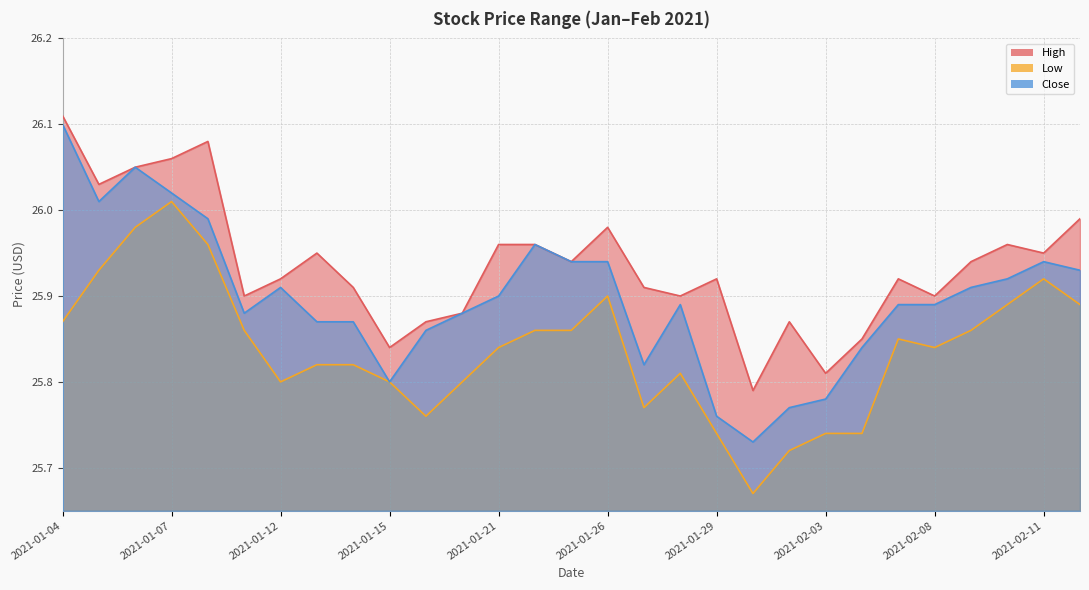

What is the sum of the Low values at 2021-01-20 and 2021-02-02?

51.5